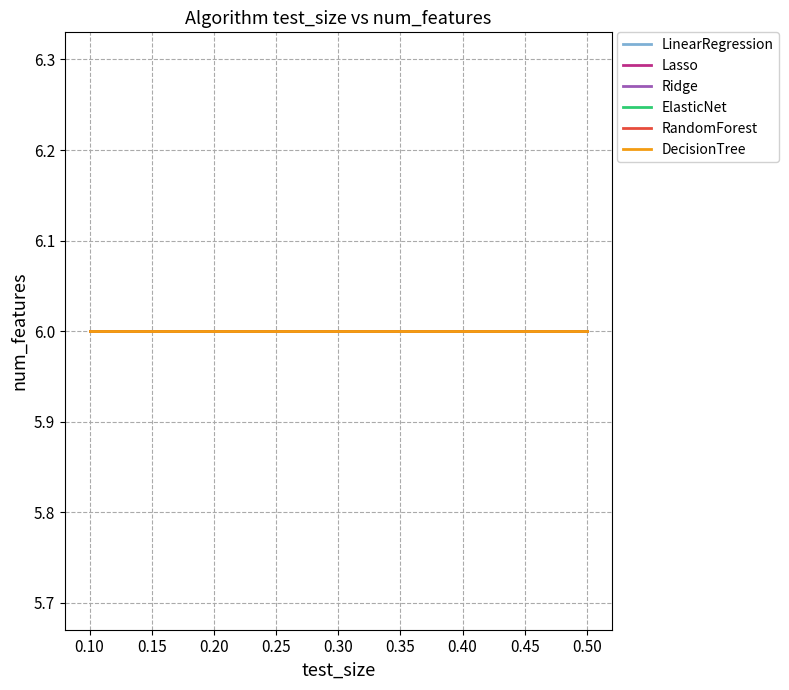

At which label does LinearRegression reach its minimum?

0.1